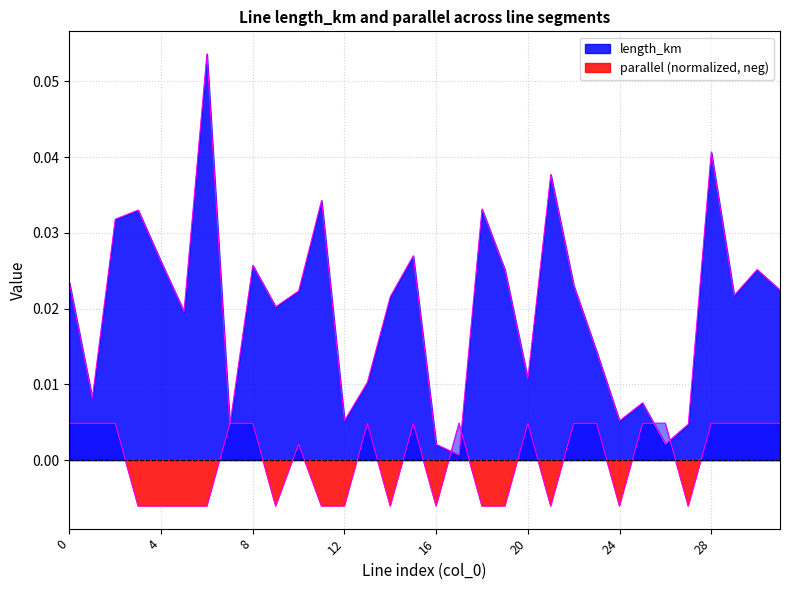

True or false: length_km has a value of 0.0 at 1.

True